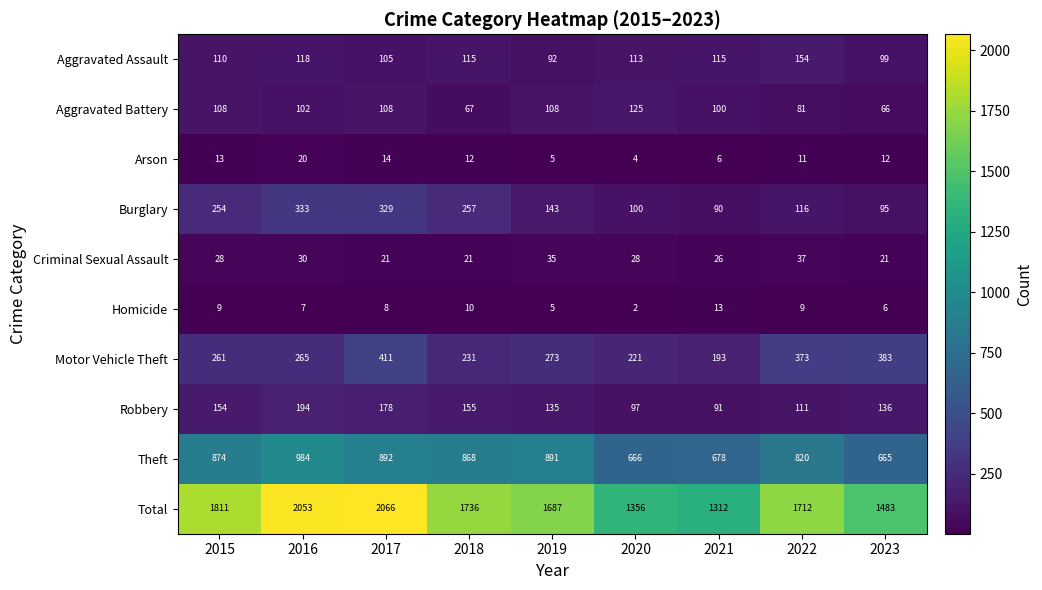

Which series has the widest spread of values?

Total